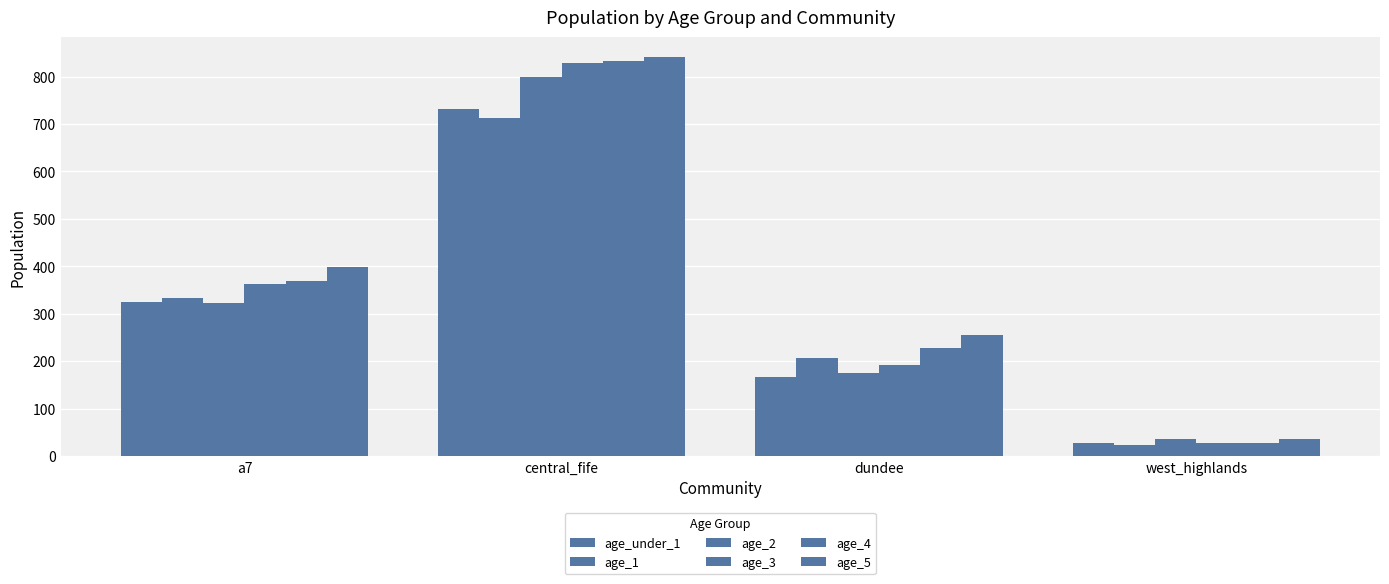

The value of age_3 at dundee is 192.5. True or false?

True